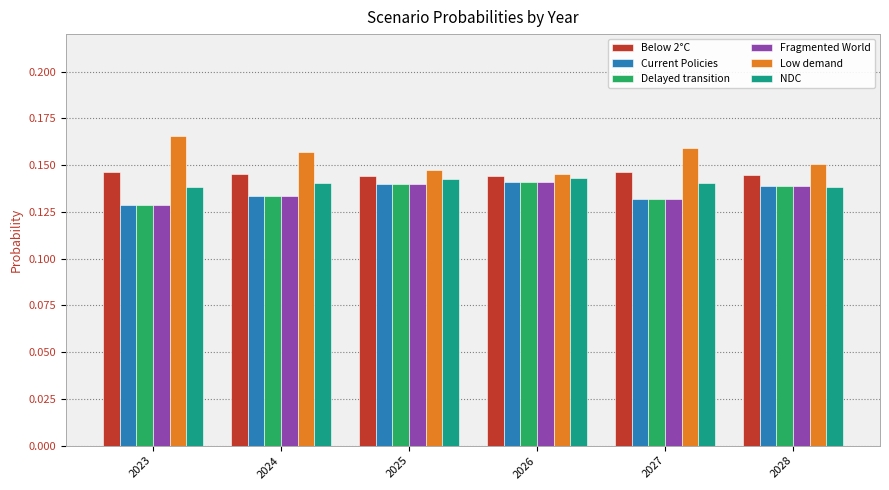

At which category does the chart reach its peak across all series?

2023